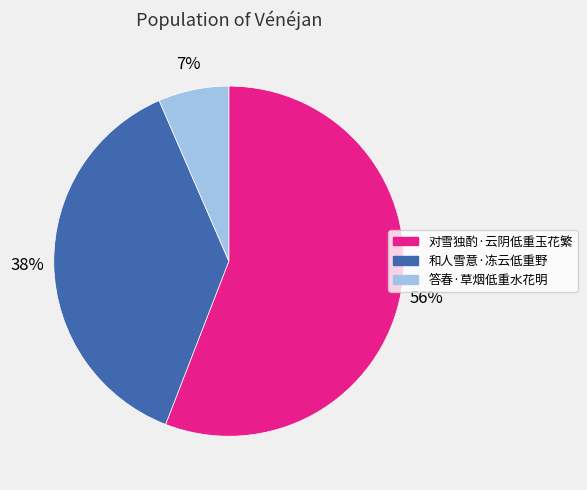

To the nearest percent, what is the difference between the 和人雪意·冻云低重野 and 对雪独酌·云阴低重玉花繁 slice percentages?

18%